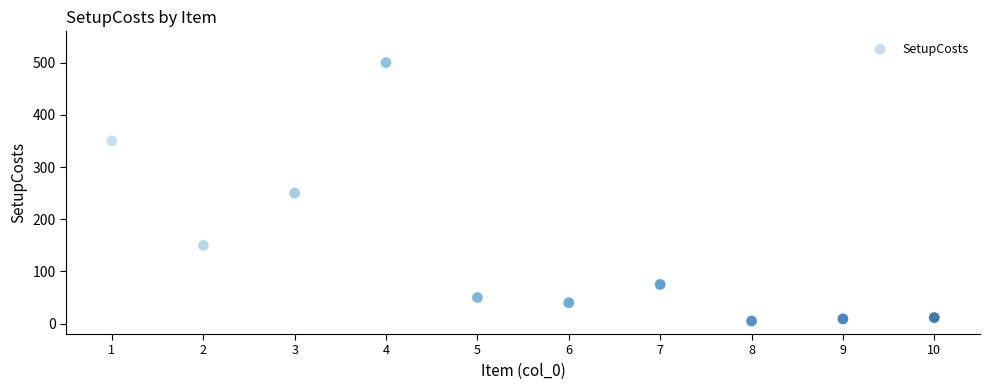

What is the average Y value?

144.1